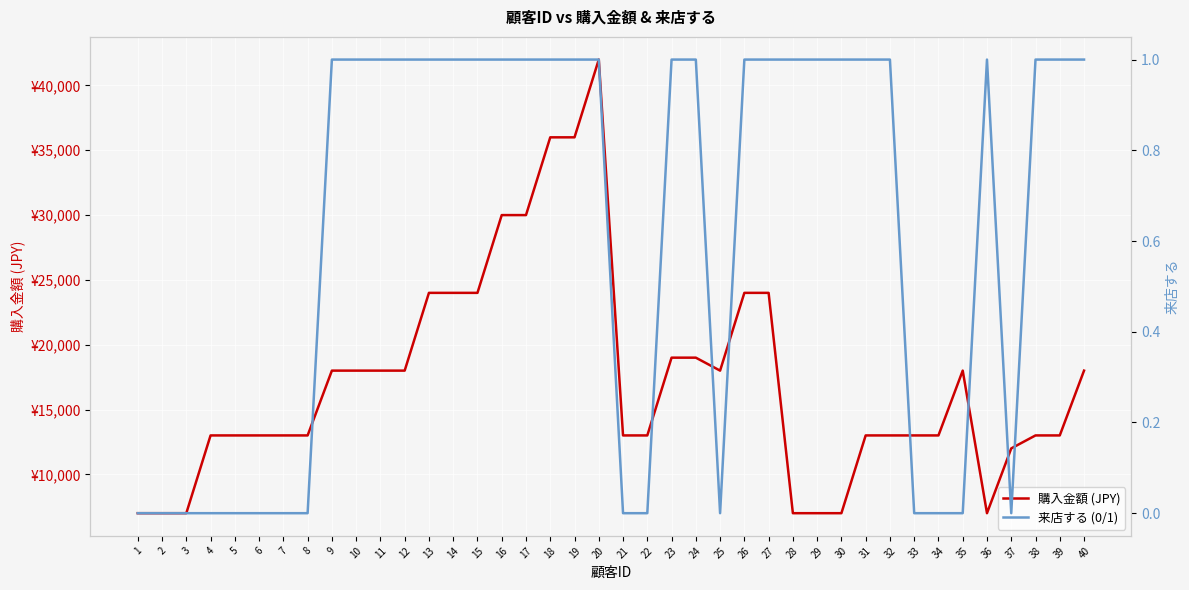

True or false: 来店する (0/1) has a value of 1 at 18.

True